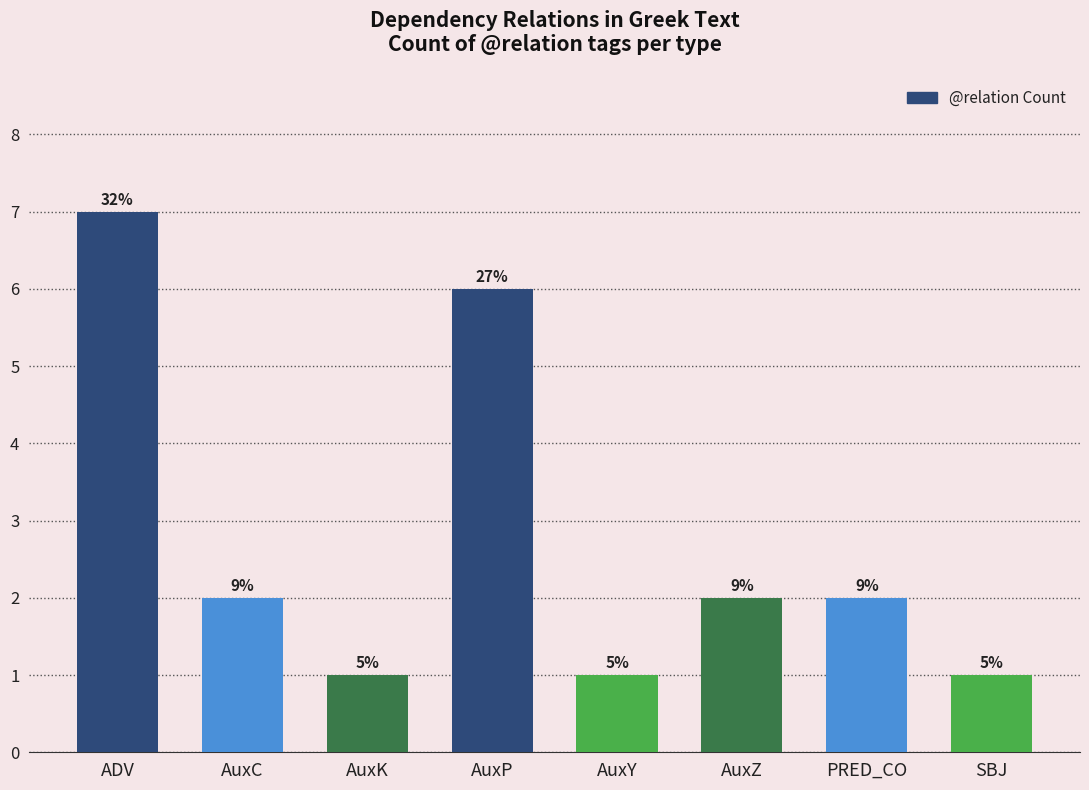

How many bars are there in total?

8